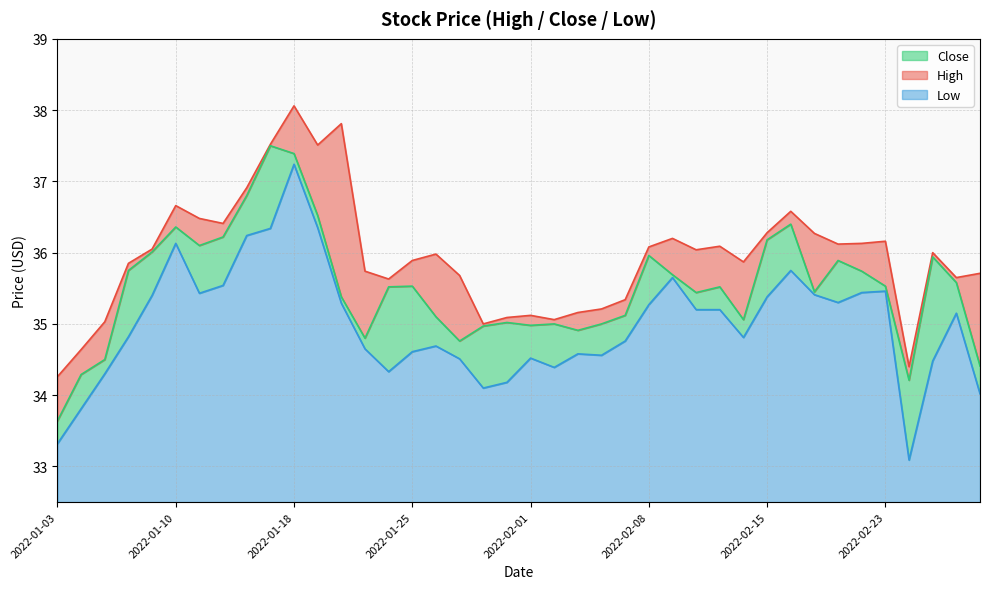

Is it true that Close equals 62.6 at 2022-01-28?

False